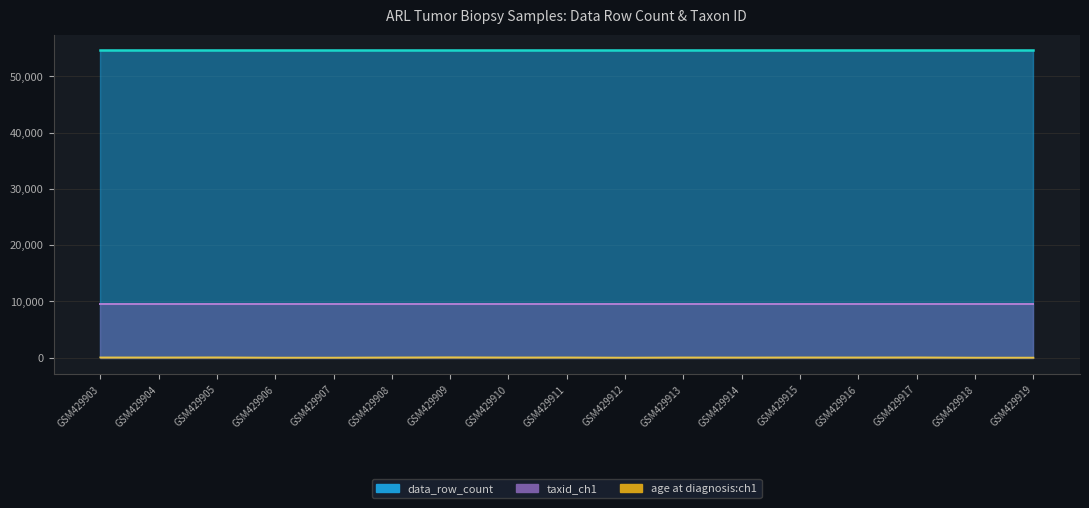

At which category is the sum across all series the highest?

GSM429903